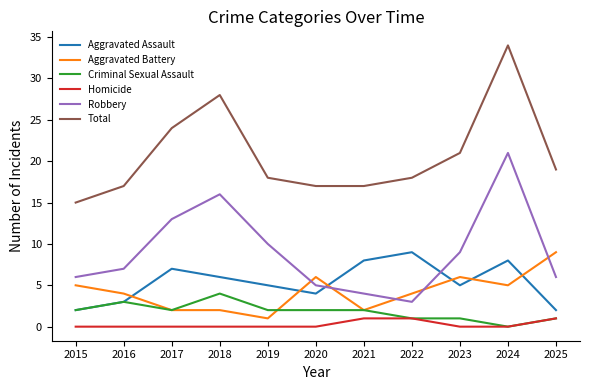

Does the chart have visible grid lines?

No